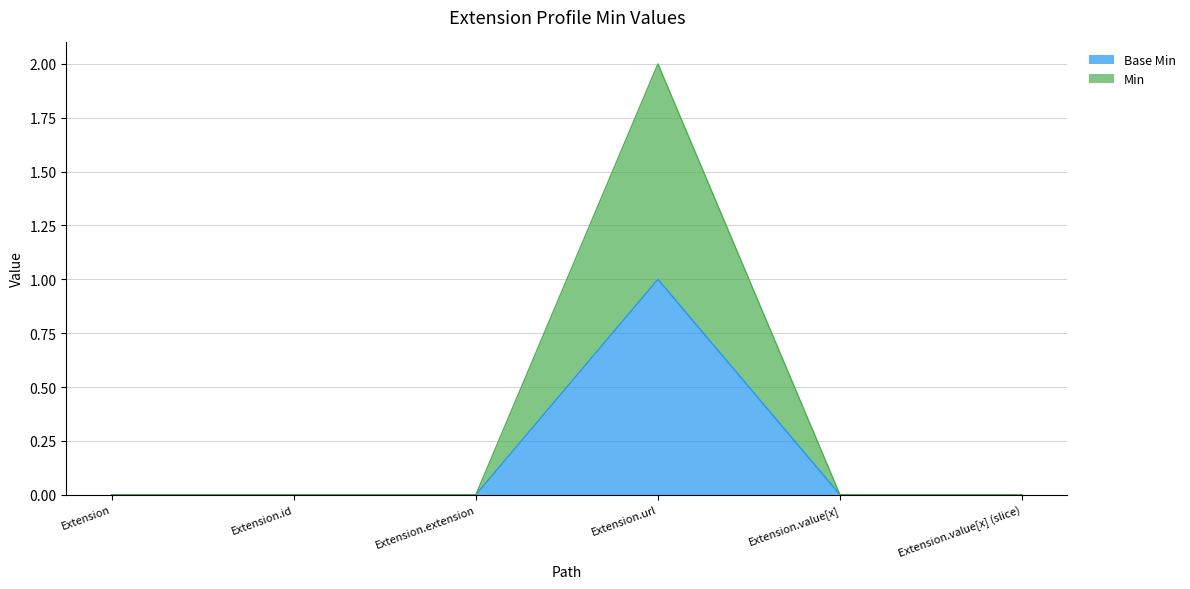

Which category has the highest value across all series?

Extension.url